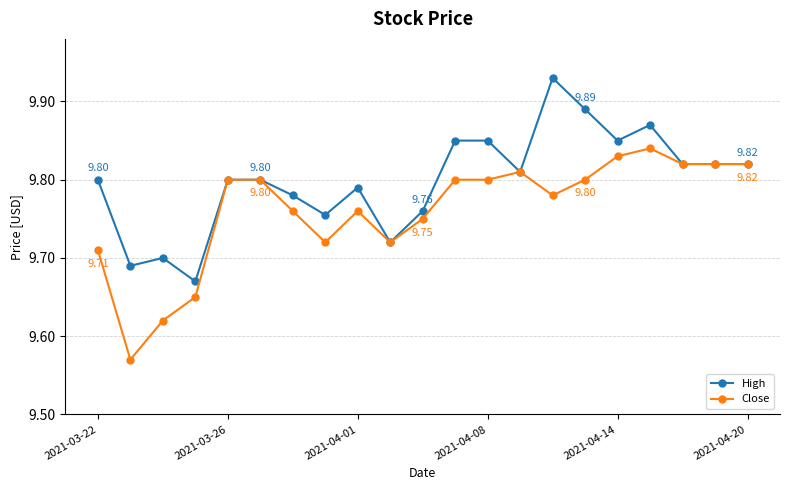

True or false: Close has more than 1 interior local peaks.

True